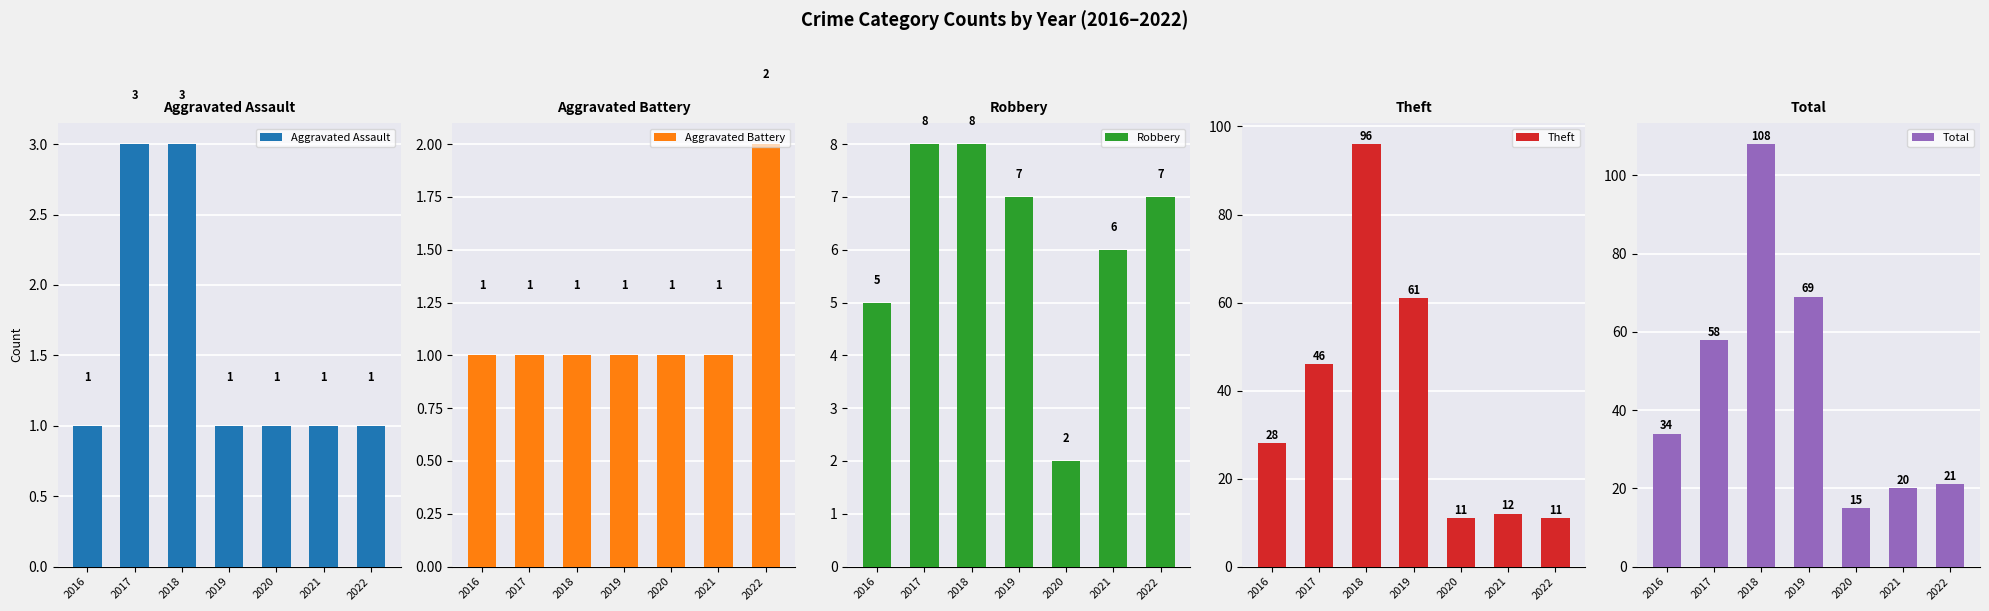

Count the number of categories in the chart.

7